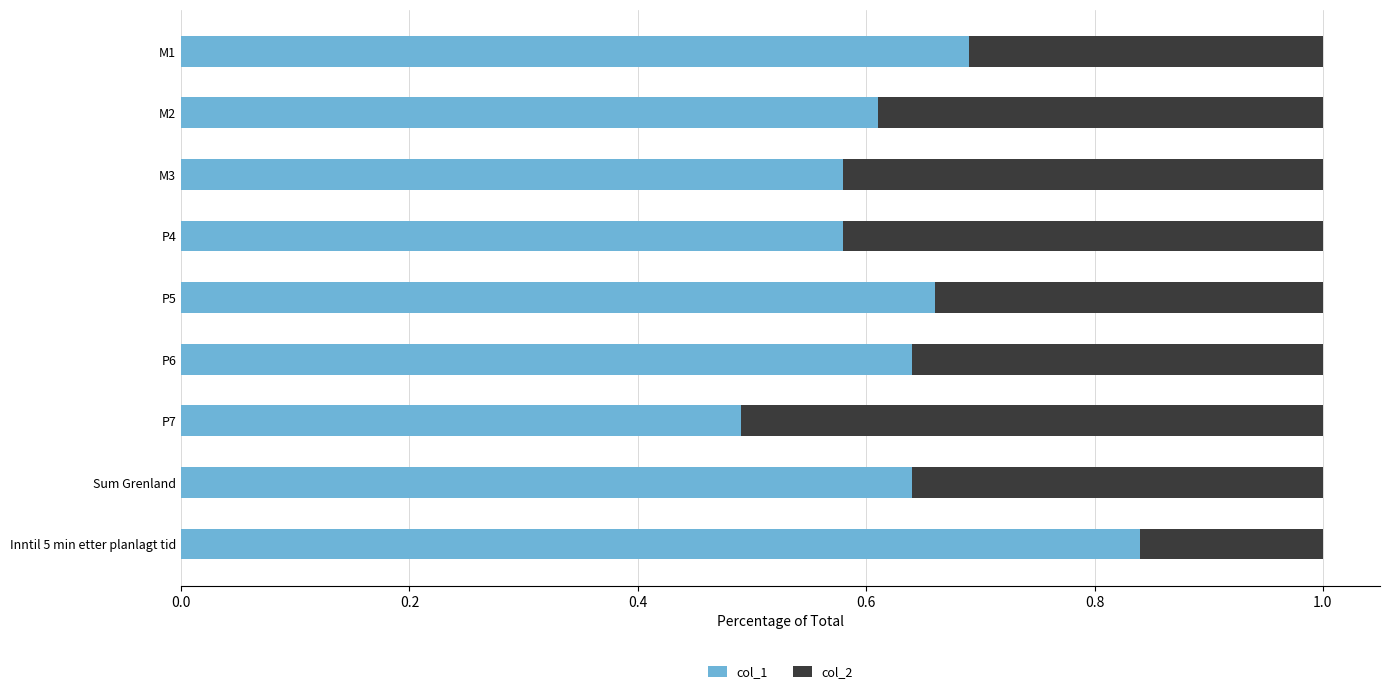

Is it true that col_1 equals 0.3 at P6?

False